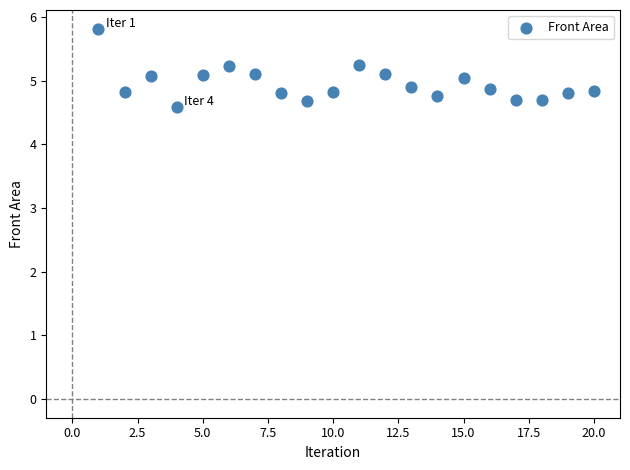

What is the range of X values (max minus min)?

19.0